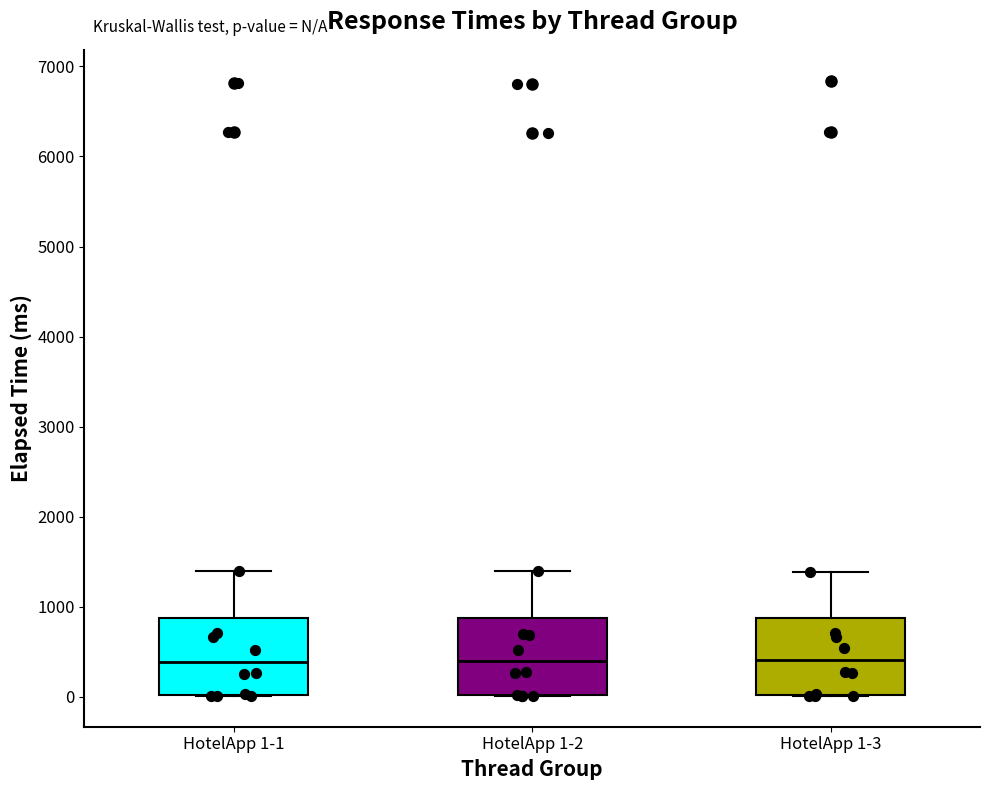

Where does the median line of the box for HotelApp 1-2 sit on the y-axis? The values are not printed on the chart, so give them approximately, as read against the axis.

400